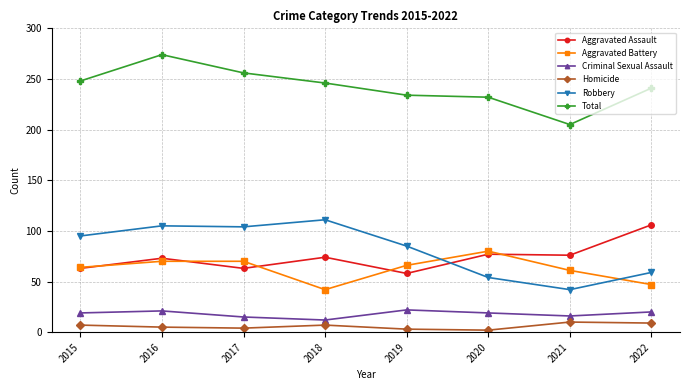

What is the difference between the second highest and second lowest values in the Aggravated Battery series?

23